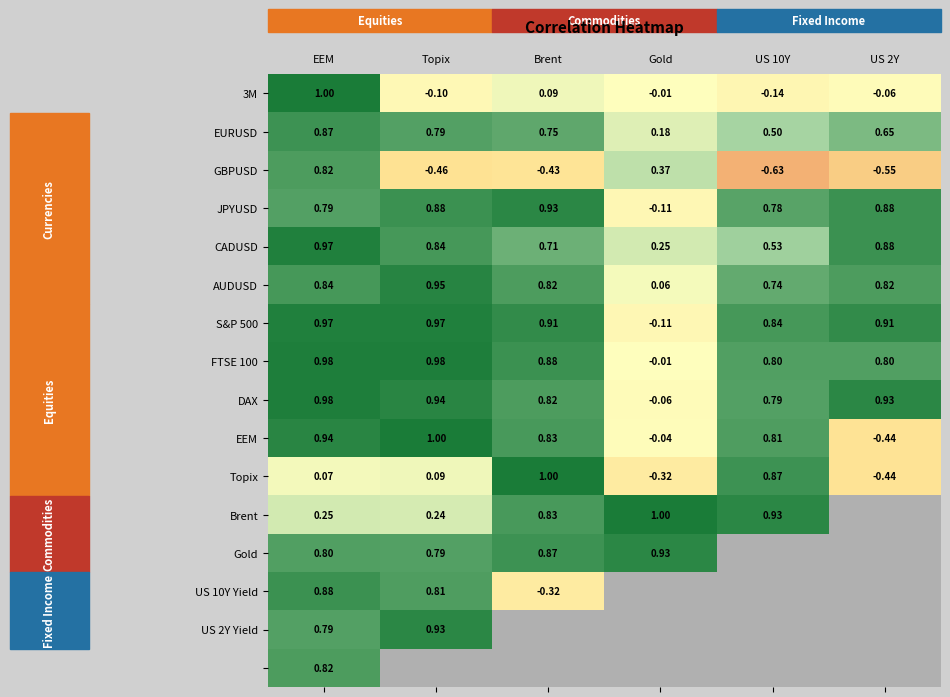

At which label does Topix reach its peak?

Brent